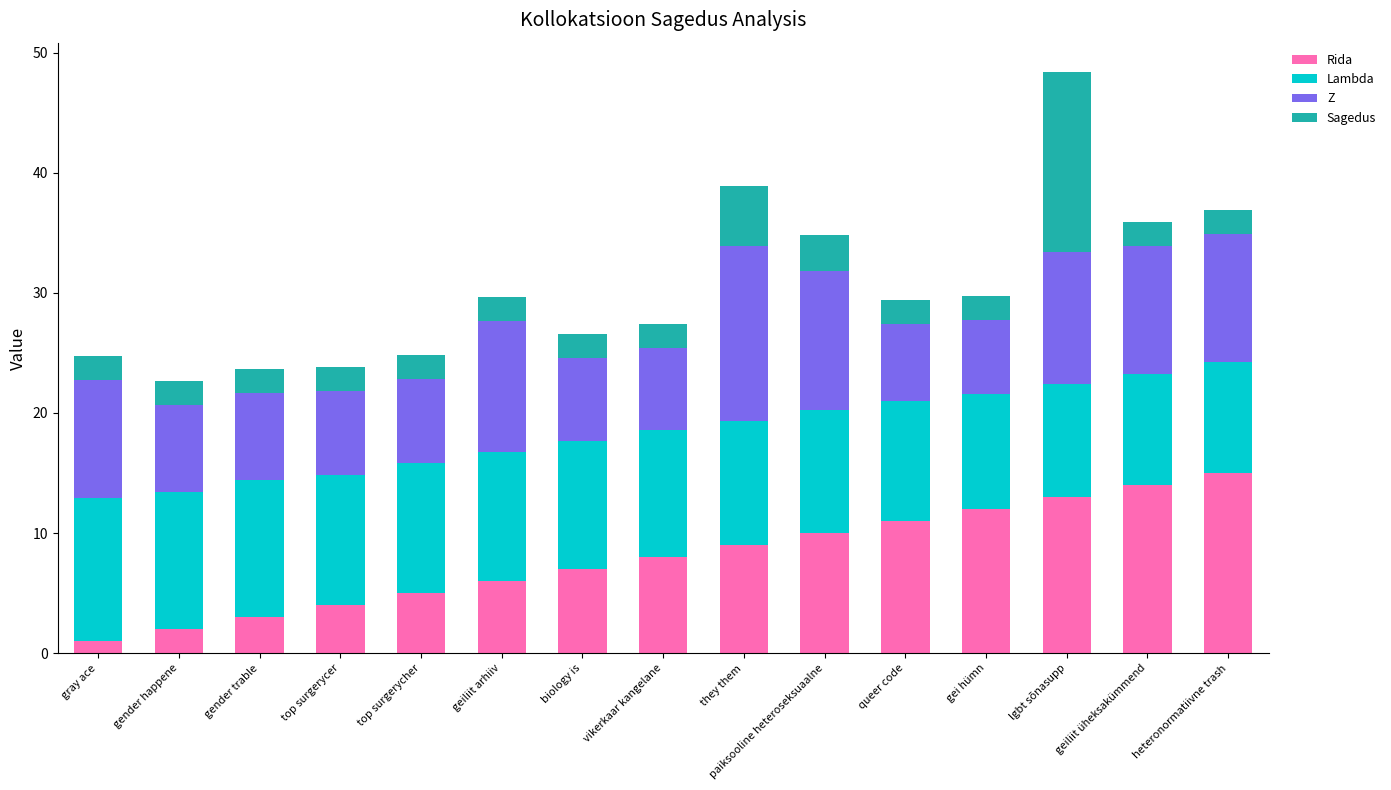

What is the difference between the Rida values at gender happene and top surgerycher?

3.0